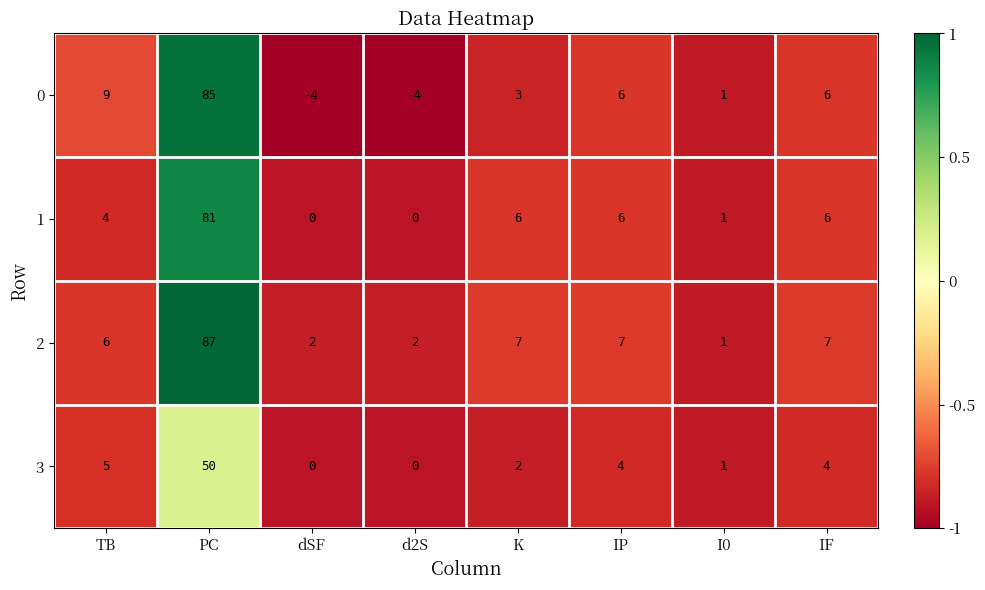

What is the greatest value displayed?

87